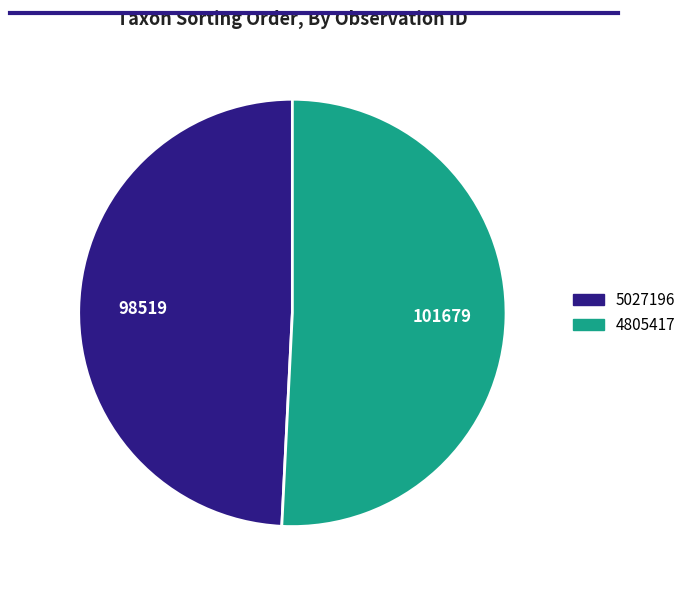

Which category has the biggest portion of the pie?

4805417